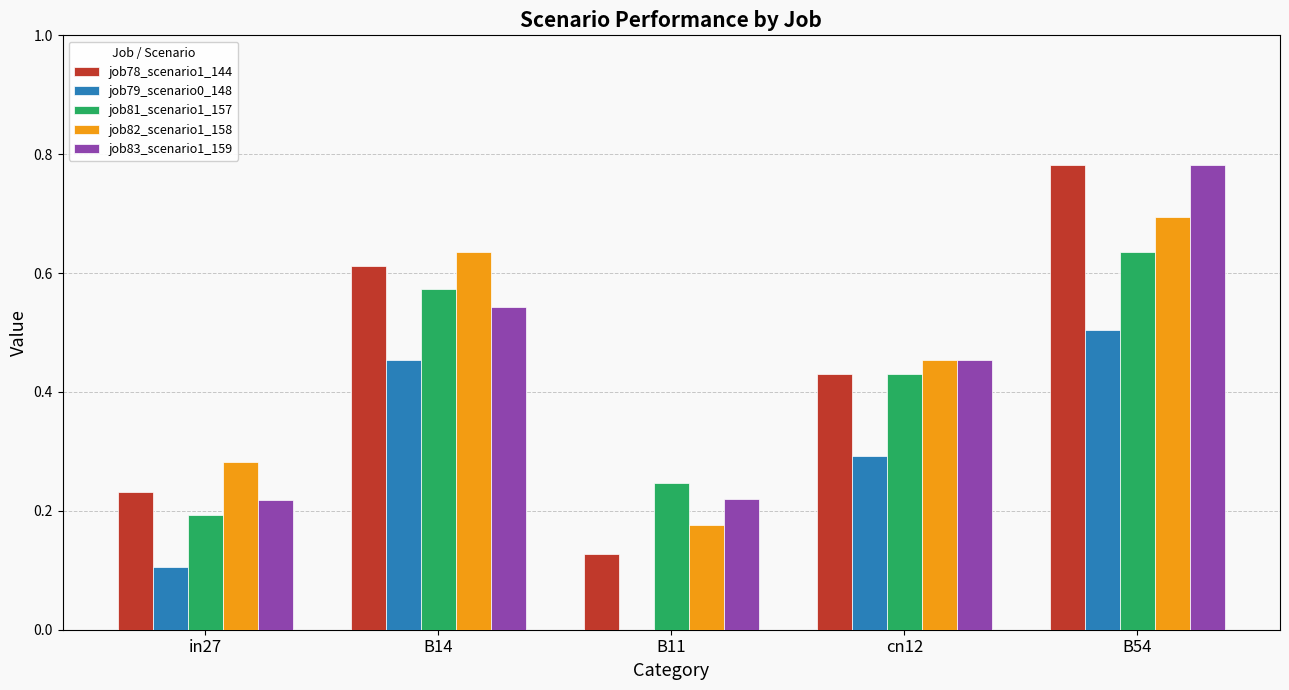

How many series are shown in this chart?

5